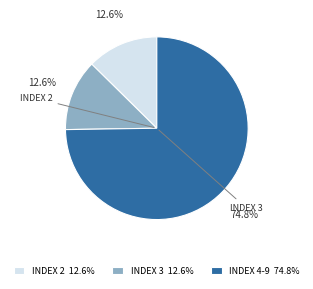

Does INDEX 4-9 74.8% represent more than half of the total?

Yes